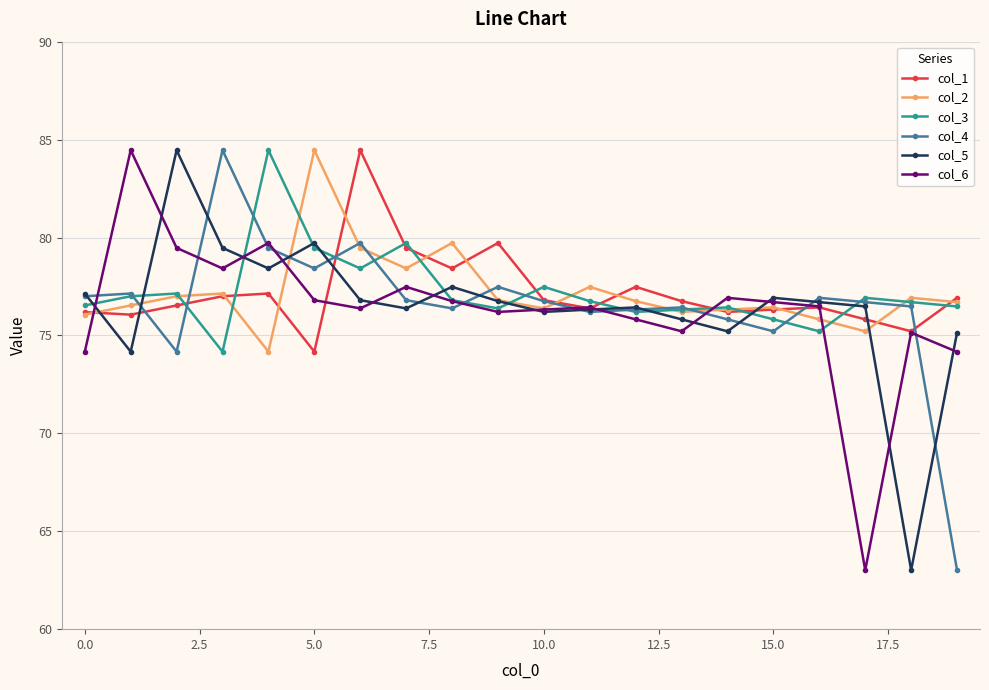

At how many categories does at least one series exceed 71?

20